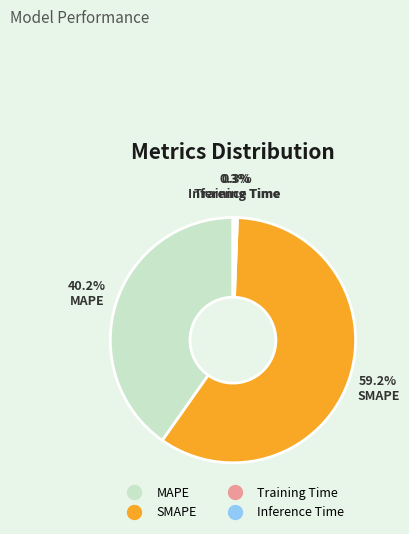

What percentage is NOT represented by SMAPE?

40.8%